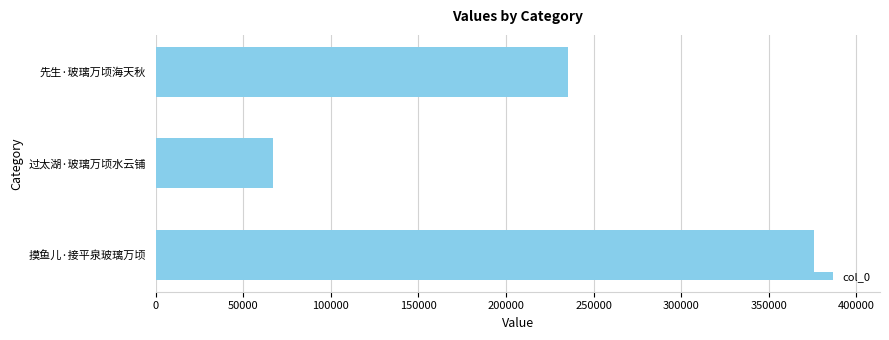

How many data points does each series have?

3